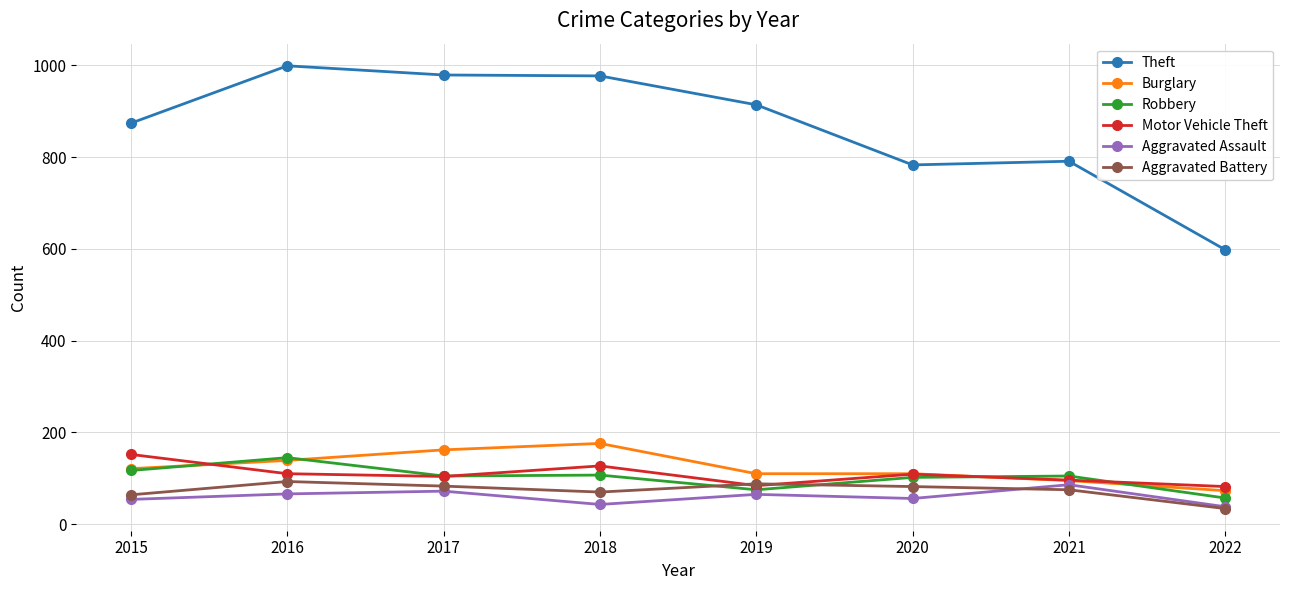

Where does the Motor Vehicle Theft series first go above 109?

2015